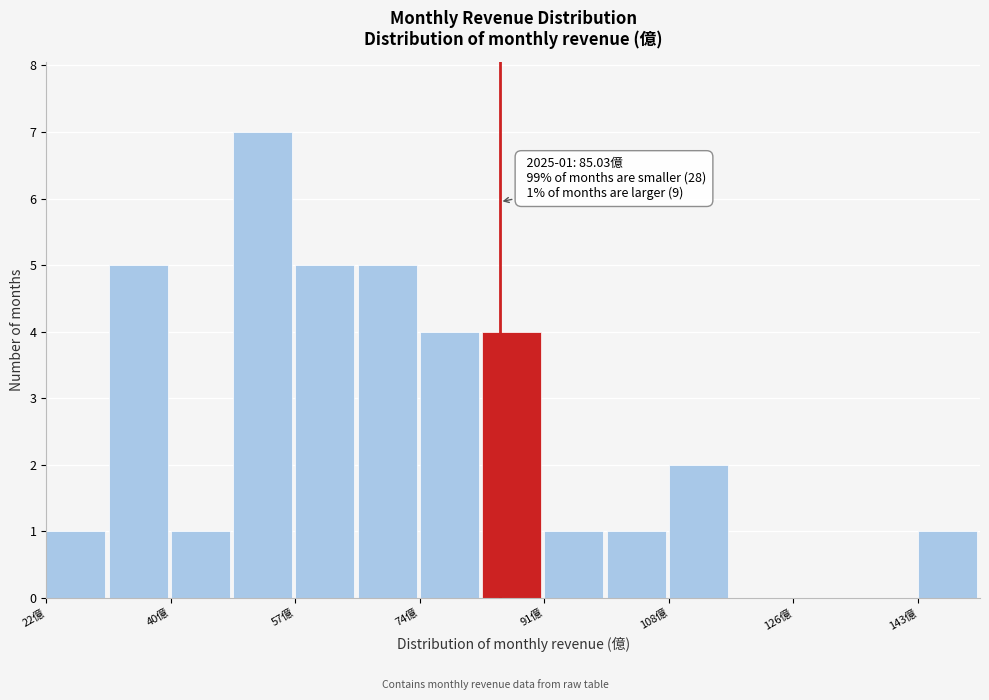

Over which range of the x-axis is the bar tallest?

48 to 56